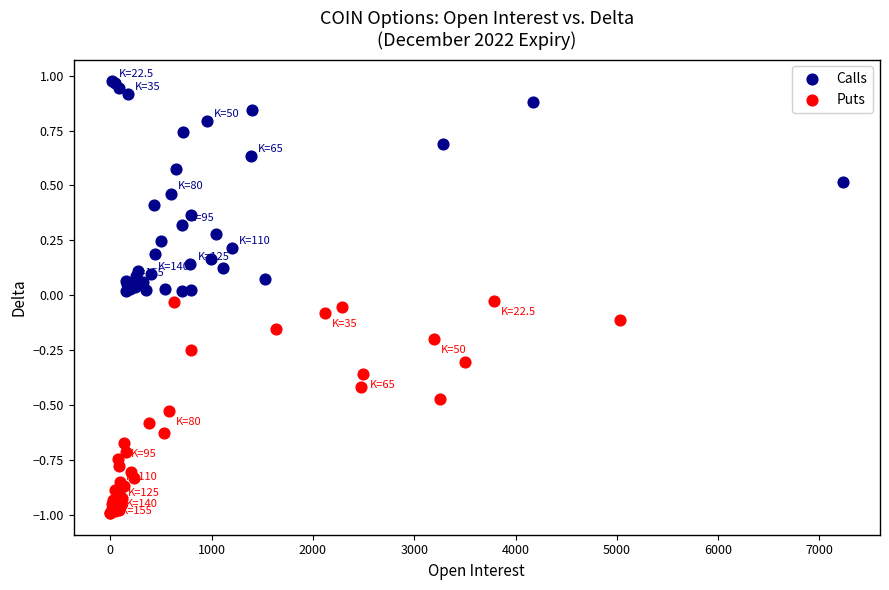

Which series has the largest Y range (max minus min)?

Puts